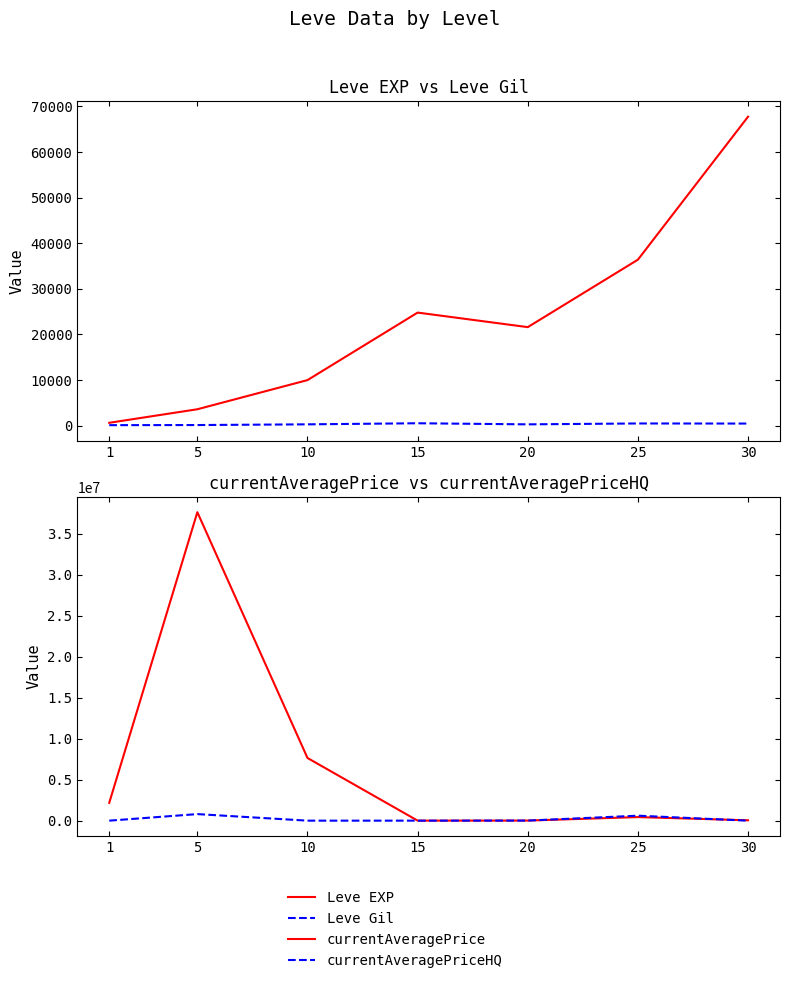

Reading left to right, what are all the values shown in this chart?

Leve EXP: 1=630.0	5=3600.0	10=9990.0	15=24790.0	20=21600.0	25=36390.0	30=67730.0
Leve Gil: 1=113.0	5=139.0	10=293.0	15=529.0	20=290.0	25=485.0	30=463.0
currentAveragePrice: 1=2174078.0	5=37600000.0	10=7640996.0	15=3152.7	20=9784.4	25=435840.7	30=45000.0
currentAveragePriceHQ: 1=333.4	5=800000.0	10=300.0	15=0.0	20=9965.0	25=607399.6	30=0.0